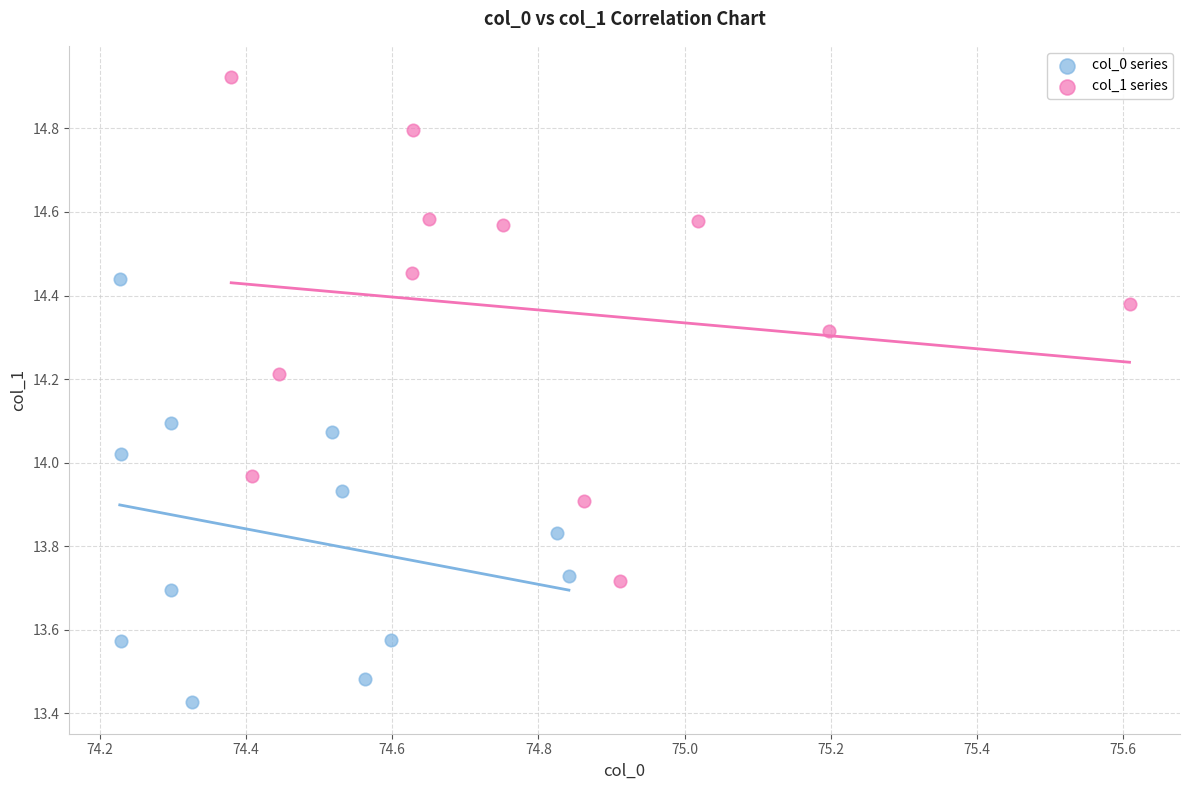

Which series has the widest spread of Y values?

col_1 series